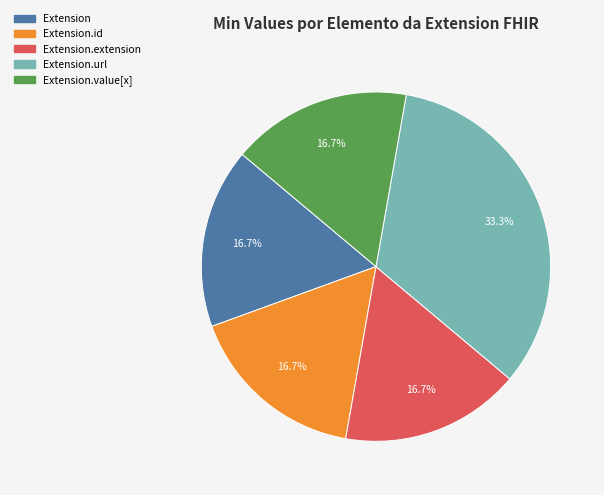

Does any single category account for the majority?

No